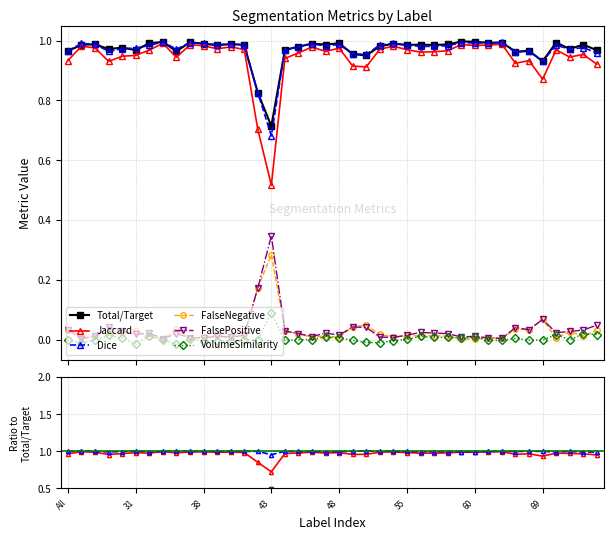

Rank the series at 32 from lowest to highest value.

VolumeSimilarity, FalsePositive, FalseNegative, Total/Target, Jaccard, Dice